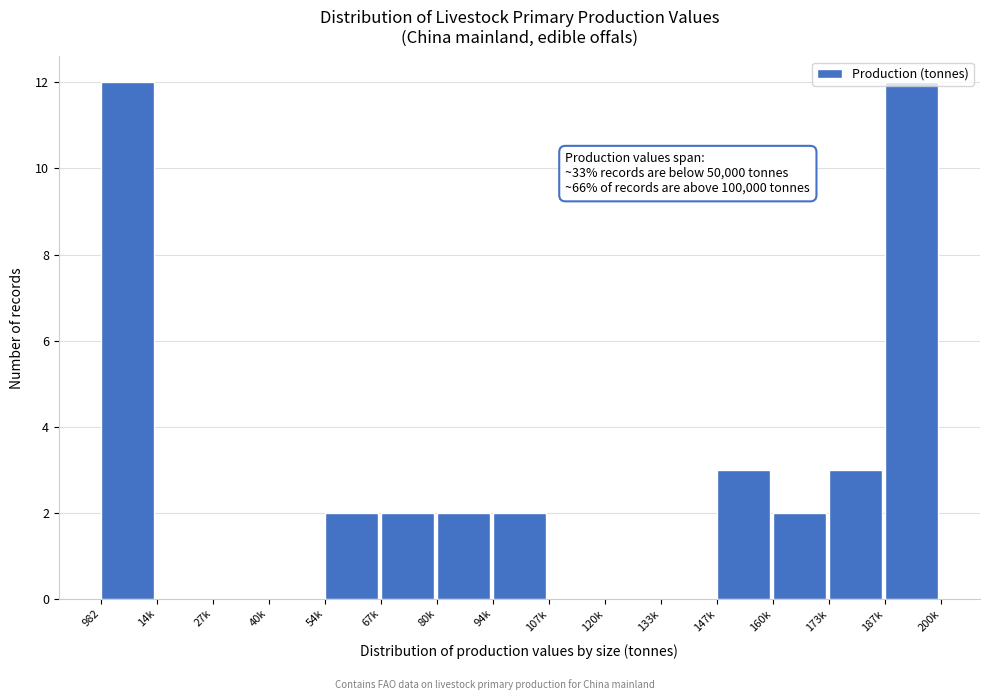

What is the sum of all values?

40